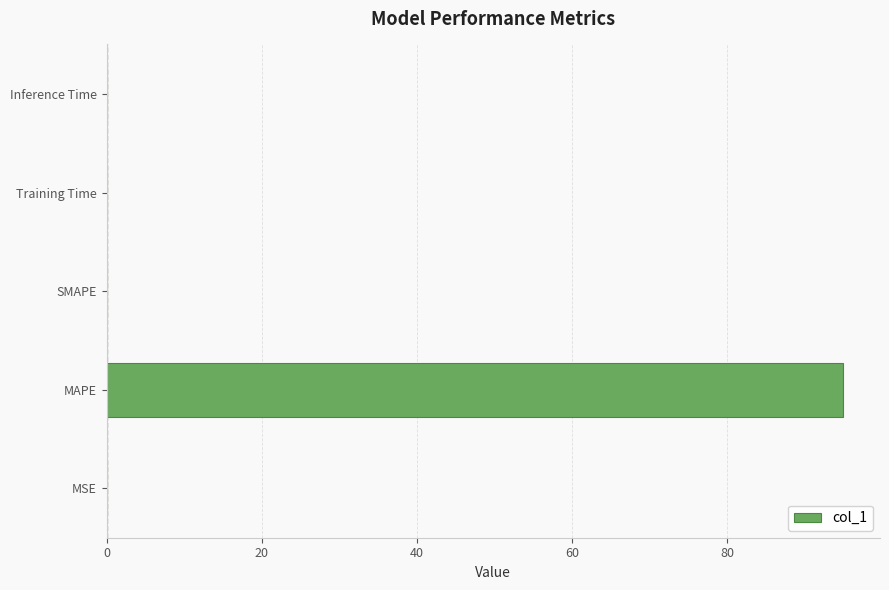

What is the sum of all values?

95.0